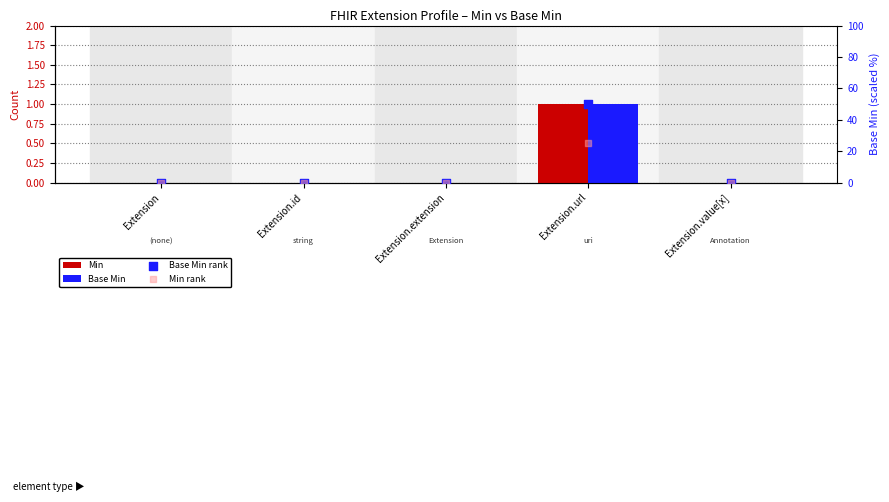

What are all the series names shown in the legend?

Min, Base Min, Base Min rank, Min rank